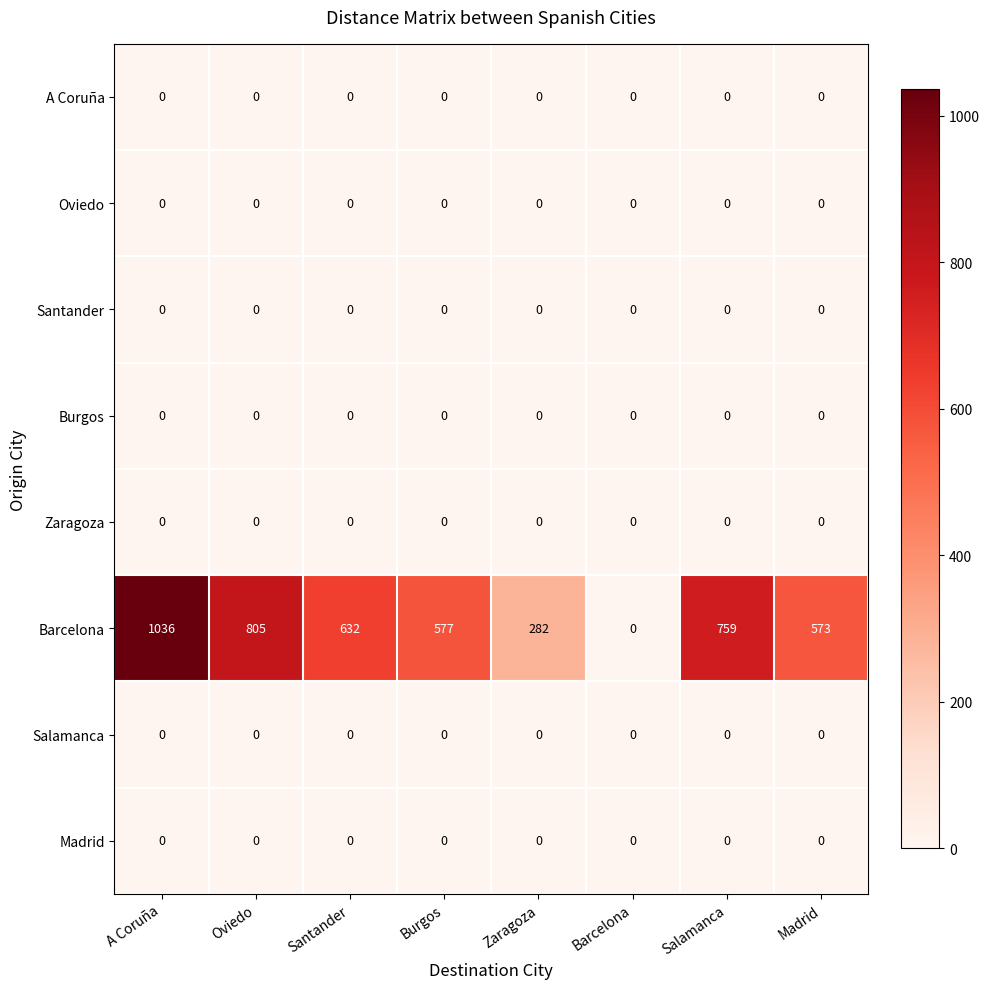

Which series changed the most between A Coruña and Salamanca?

Barcelona